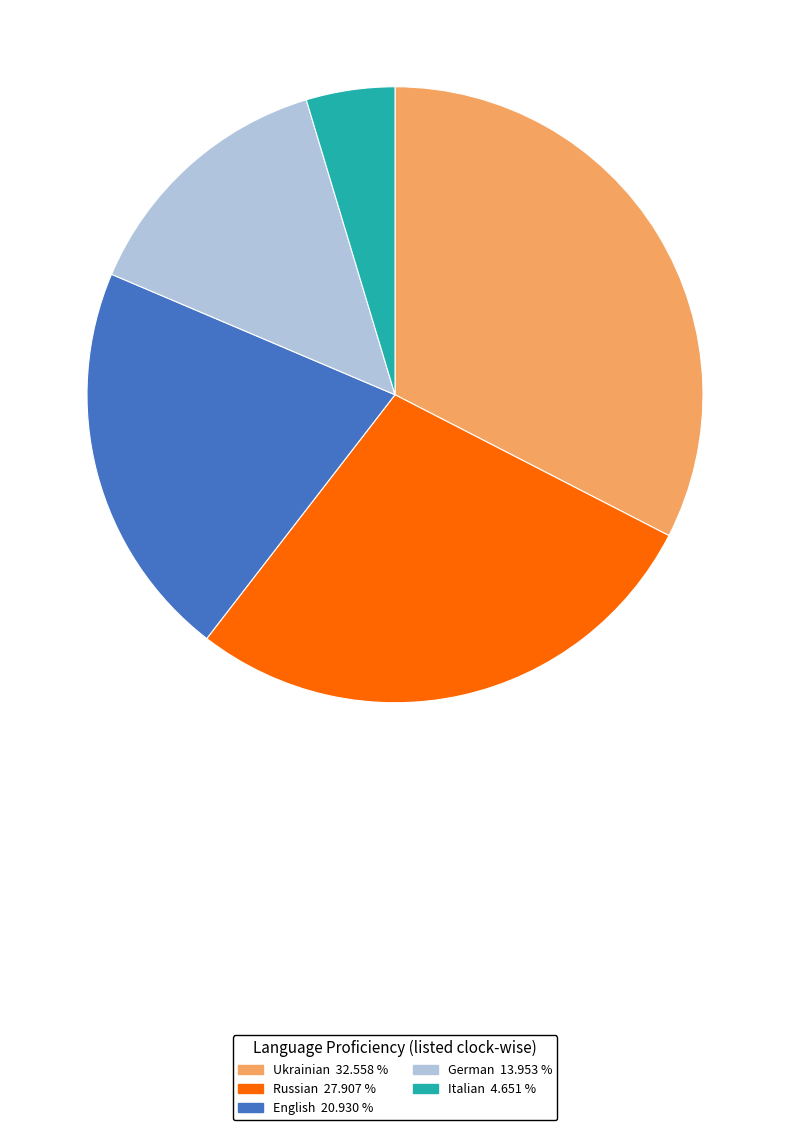

What is the smallest slice in the pie chart?

Italian